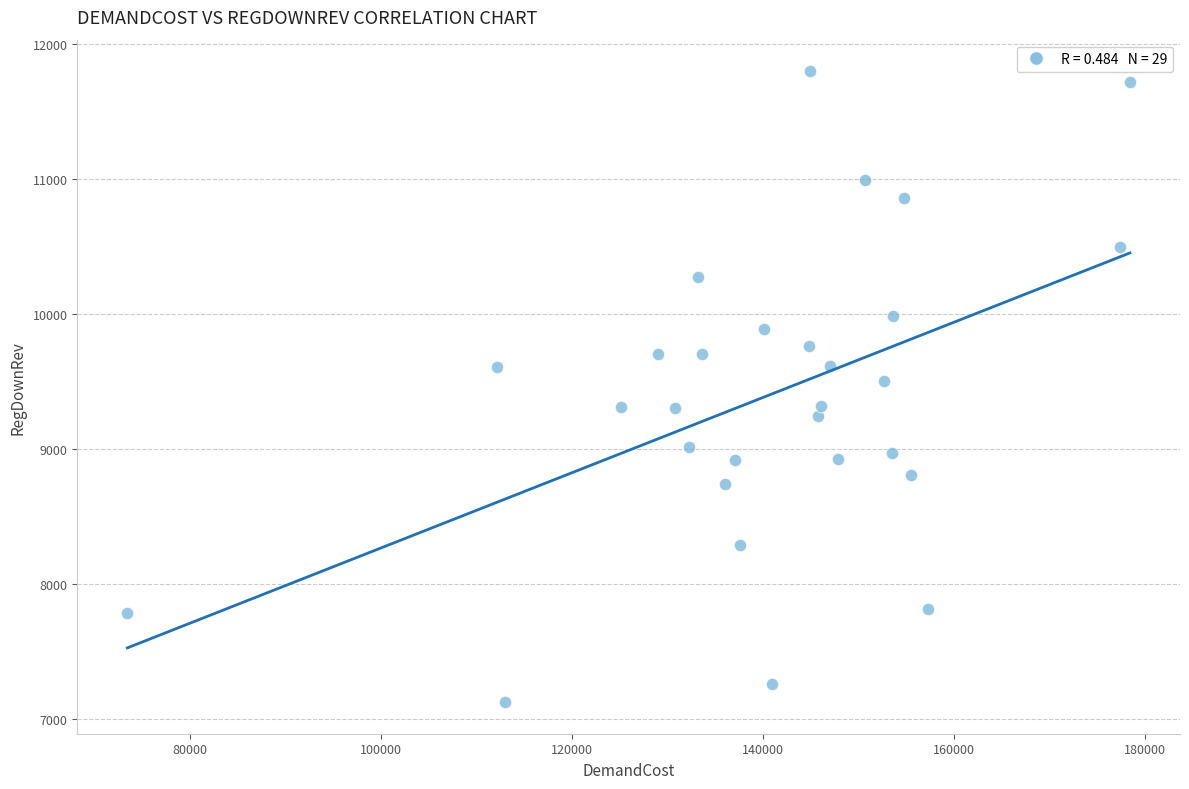

What is the range of Y values (max minus min)?

4675.6